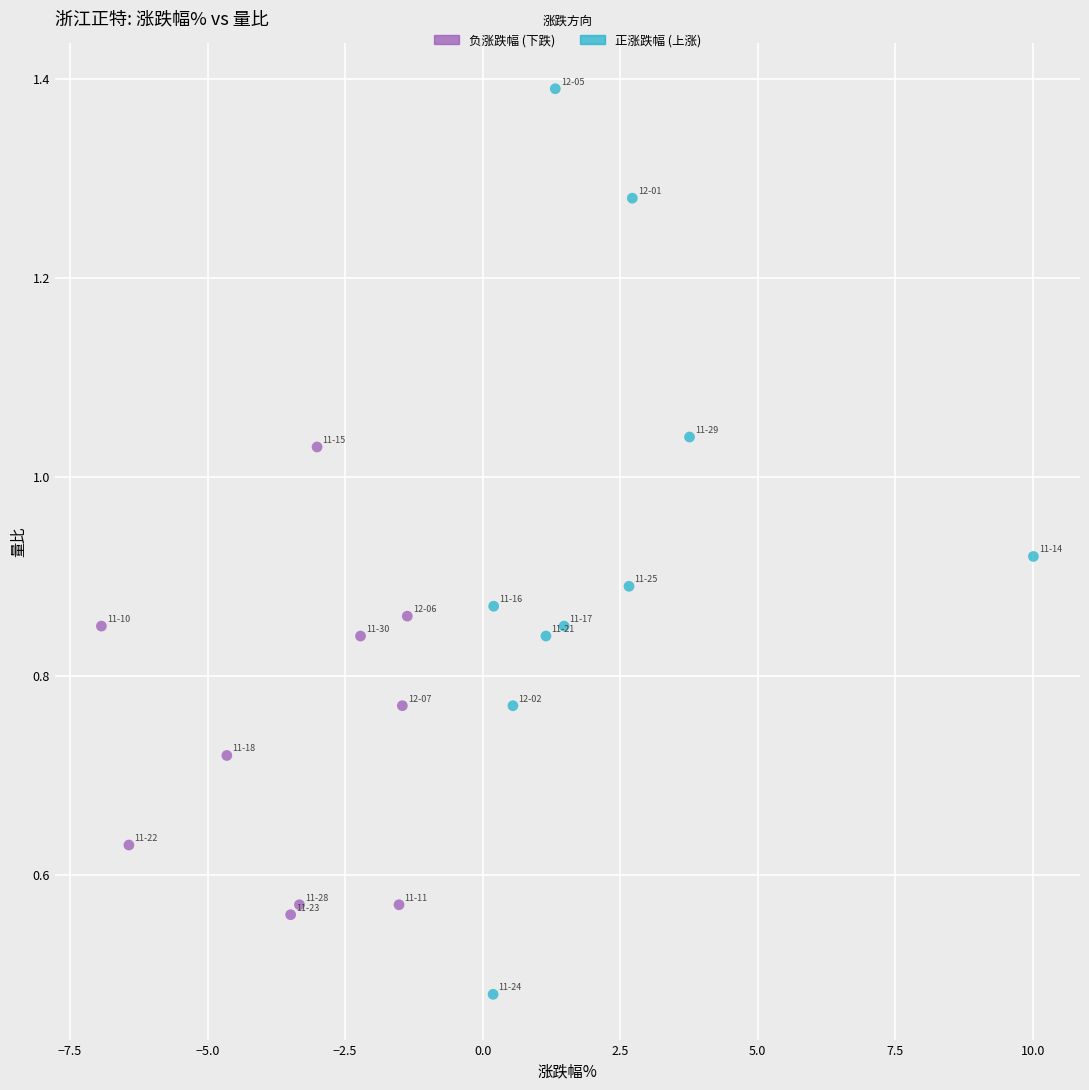

Which series contains the lowest Y value?

正涨跌幅 (上涨)